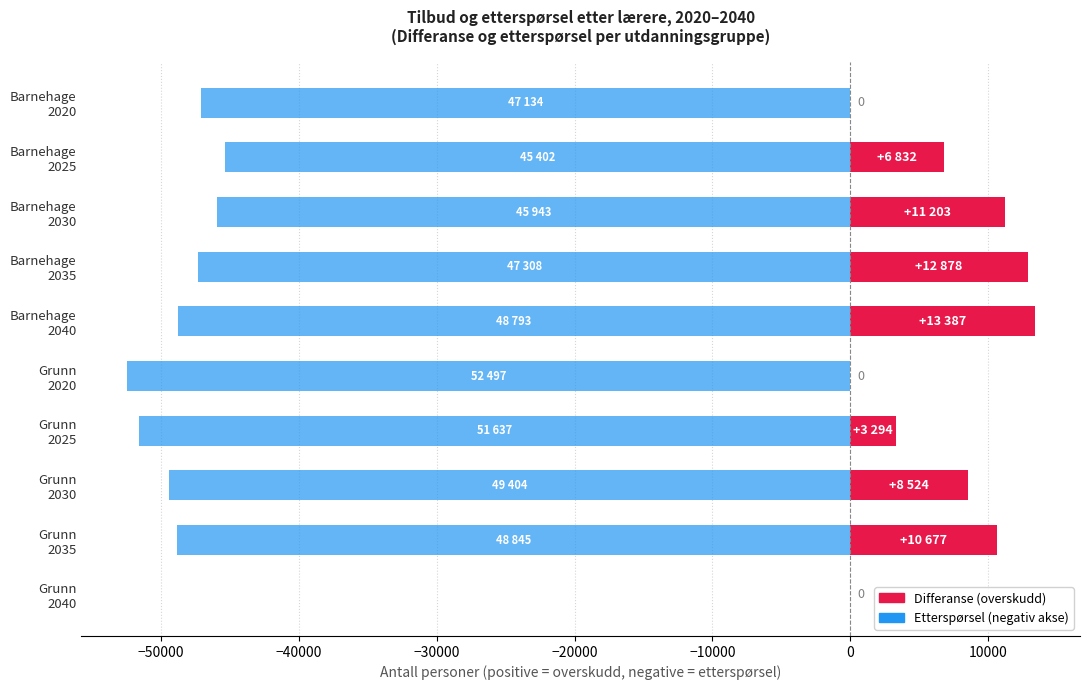

Is the value of Etterspørsel (negativ akse) at Grunn 2040 greater than the value of Differanse (Tilbud − Etterspørsel) at Grunn 2025?

No